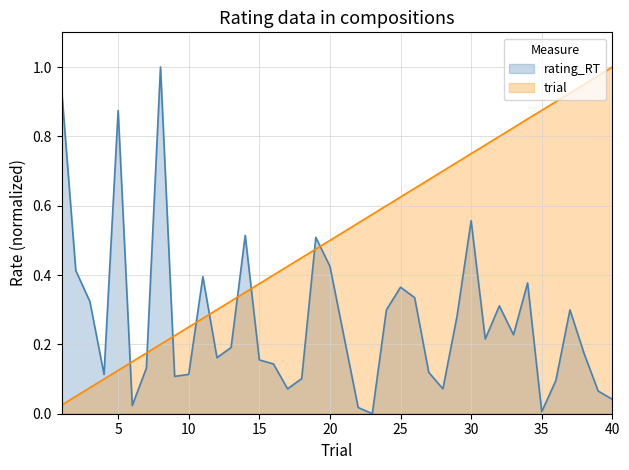

Reading left to right, what are all the values shown in this chart?

rating_RT: 1=0.9	2=0.4	3=0.3	4=0.1	5=0.9	6=0.0	7=0.1	8=1.0	9=0.1	10=0.1	11=0.4	12=0.2	13=0.2	14=0.5	15=0.2	16=0.1	17=0.1	18=0.1	19=0.5	20=0.4	21=0.2	22=0.0	23=0.0	24=0.3	25=0.4	26=0.3	27=0.1	28=0.1	29=0.3	30=0.6	31=0.2	32=0.3	33=0.2	34=0.4	35=0.0	36=0.1	37=0.3	38=0.2	39=0.1	40=0.0
trial: 1=0.0	2=0.1	3=0.1	4=0.1	5=0.1	6=0.1	7=0.2	8=0.2	9=0.2	10=0.2	11=0.3	12=0.3	13=0.3	14=0.3	15=0.4	16=0.4	17=0.4	18=0.5	19=0.5	20=0.5	21=0.5	22=0.6	23=0.6	24=0.6	25=0.6	26=0.7	27=0.7	28=0.7	29=0.7	30=0.8	31=0.8	32=0.8	33=0.8	34=0.8	35=0.9	36=0.9	37=0.9	38=0.9	39=1.0	40=1.0